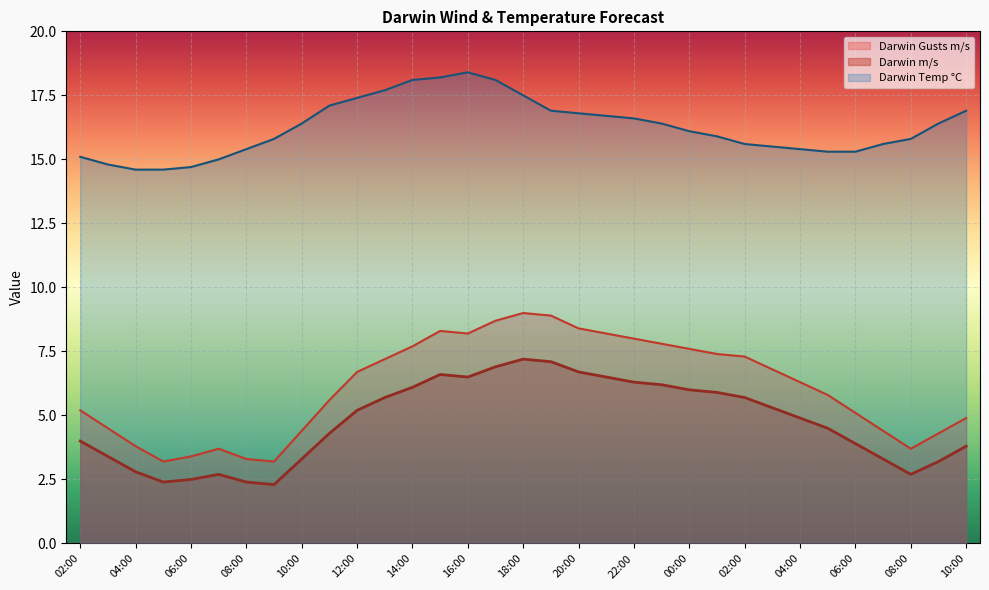

Which series has the largest total across all categories?

Darwin Temp °C